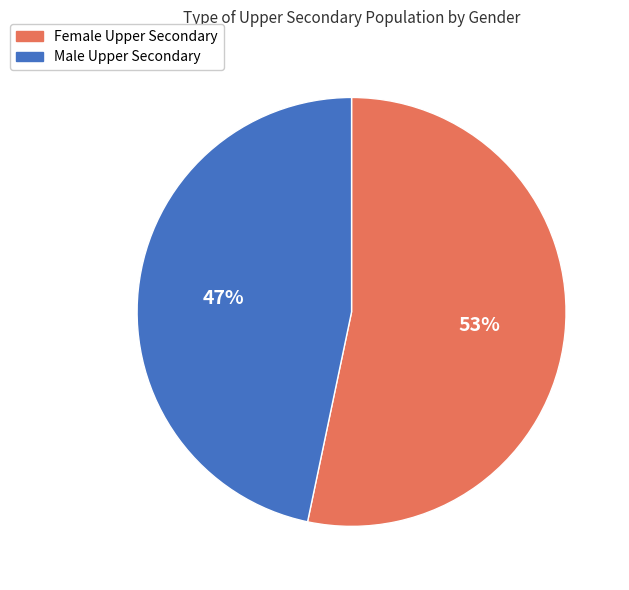

How many segments does this pie chart have?

2